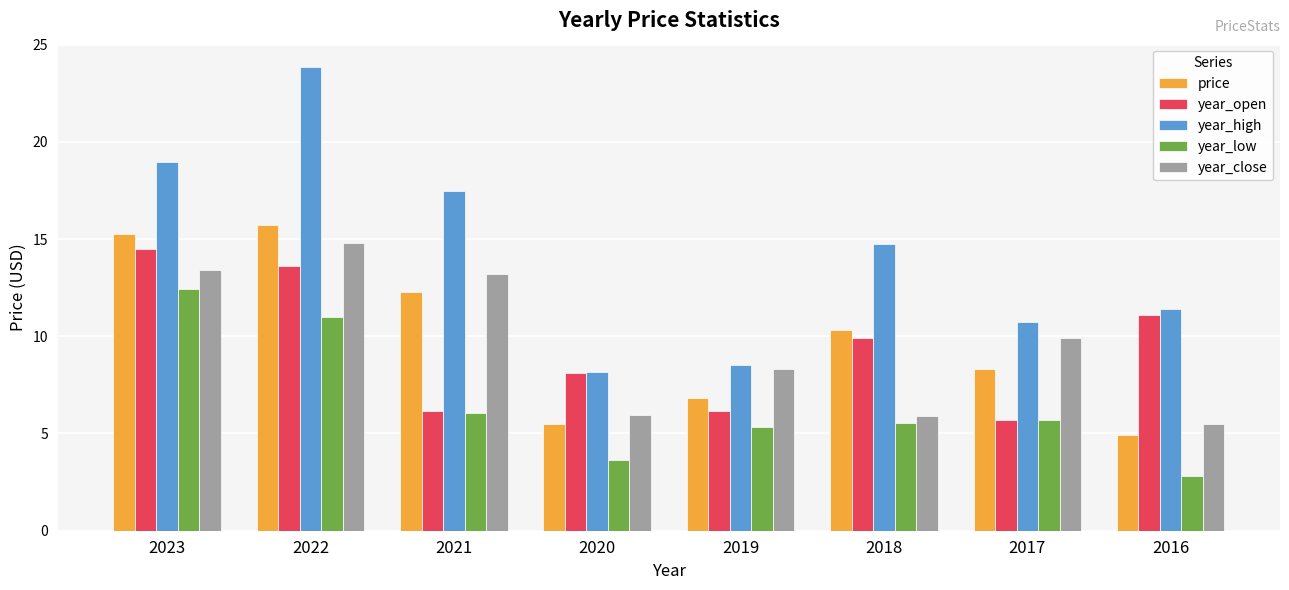

Which series has the largest range (max minus min)?

year_high